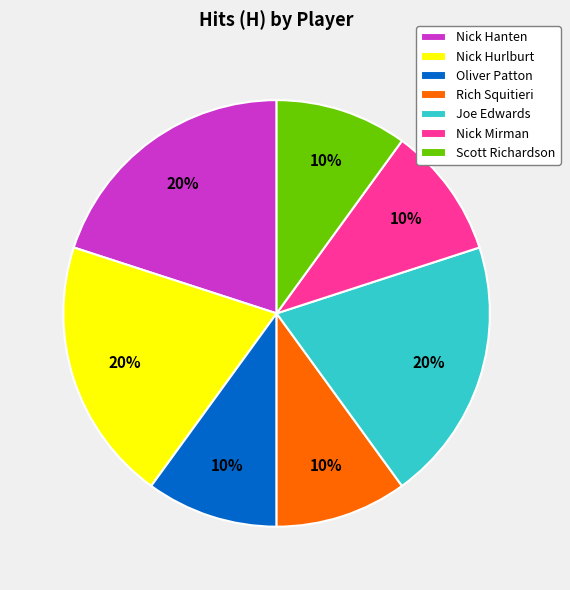

To the nearest percent, what is the combined percentage of Nick Hurlburt and Nick Hanten?

40%